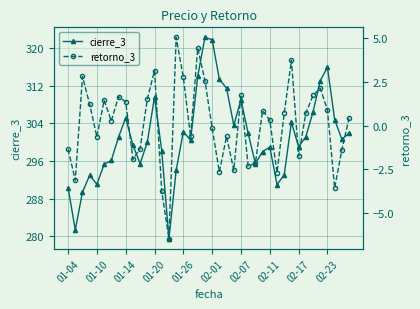

List the series in order of their peak value, lowest first.

retorno_3, cierre_3